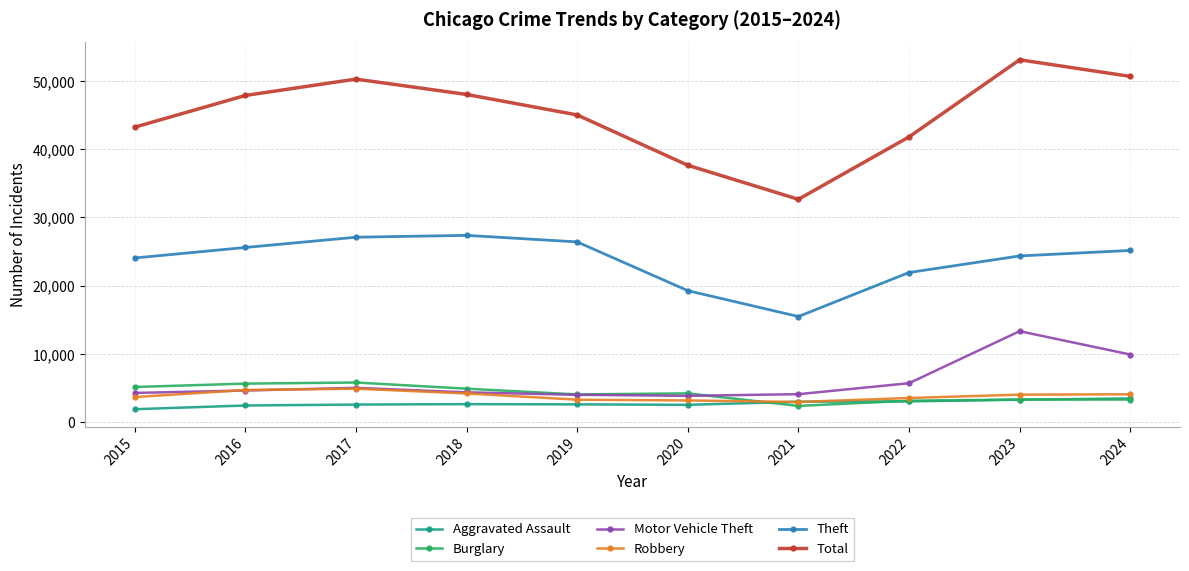

At which category does the chart reach its peak across all series?

2023